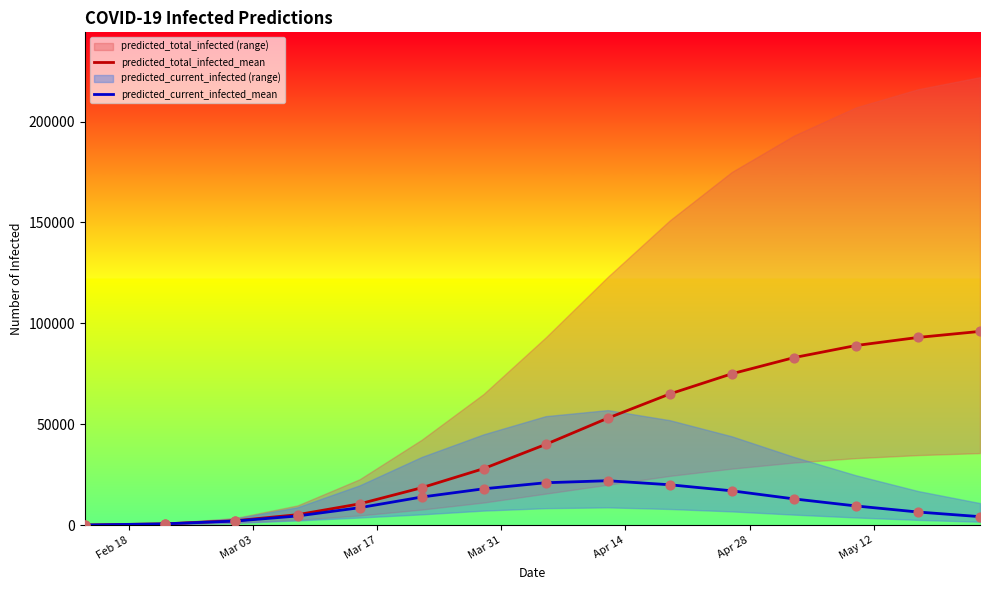

Which series reaches the maximum Y coordinate?

predicted_total_infected_mean